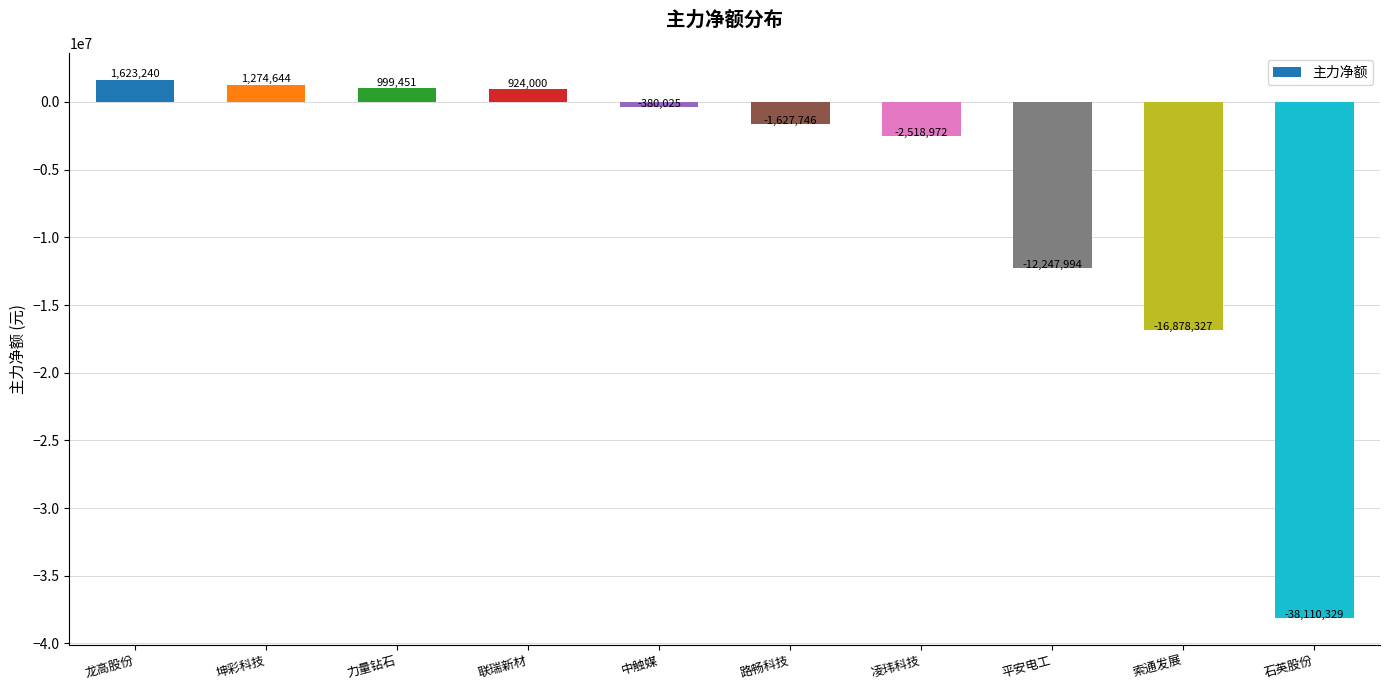

What is the sum of all values?

-66942058